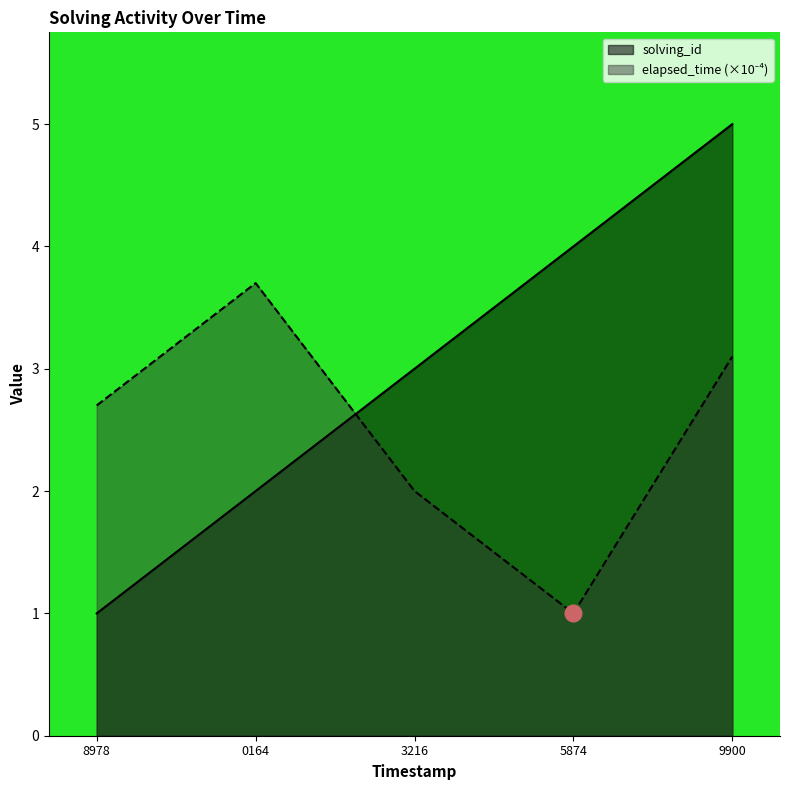

How many categories are shown in the chart?

5